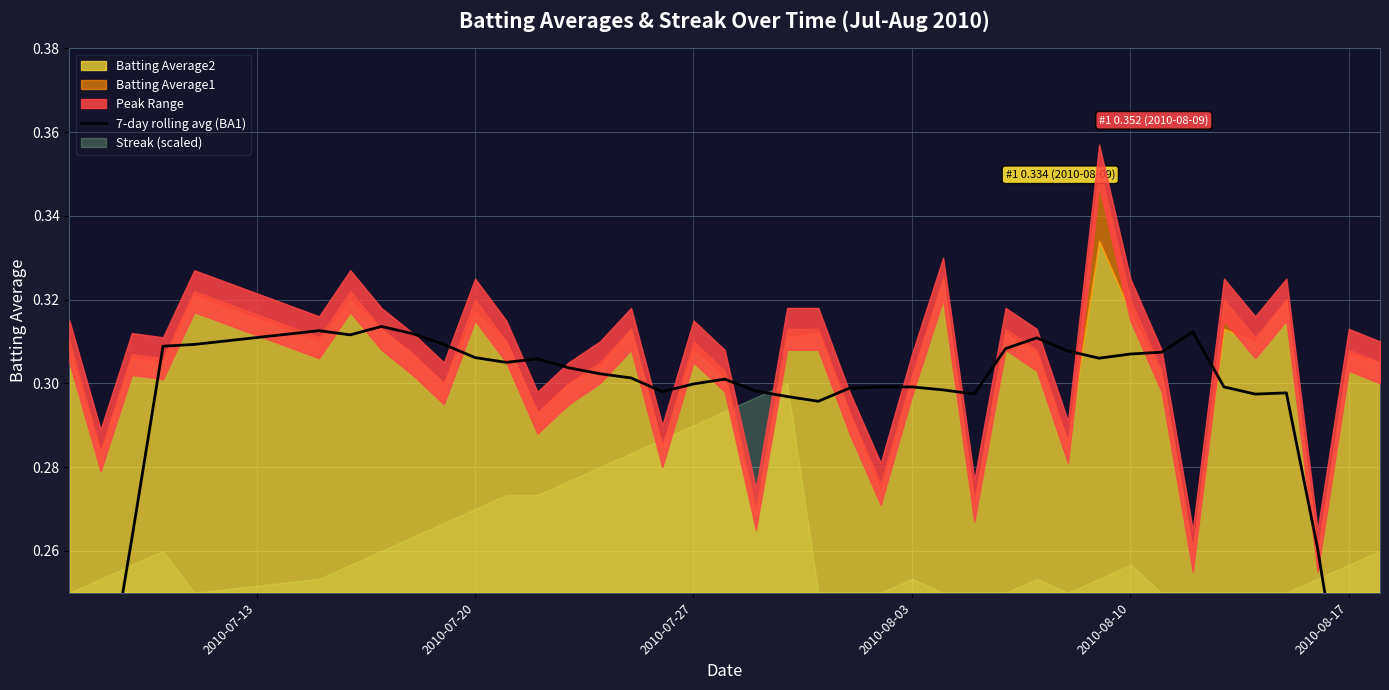

How many lines are shown in the chart?

1